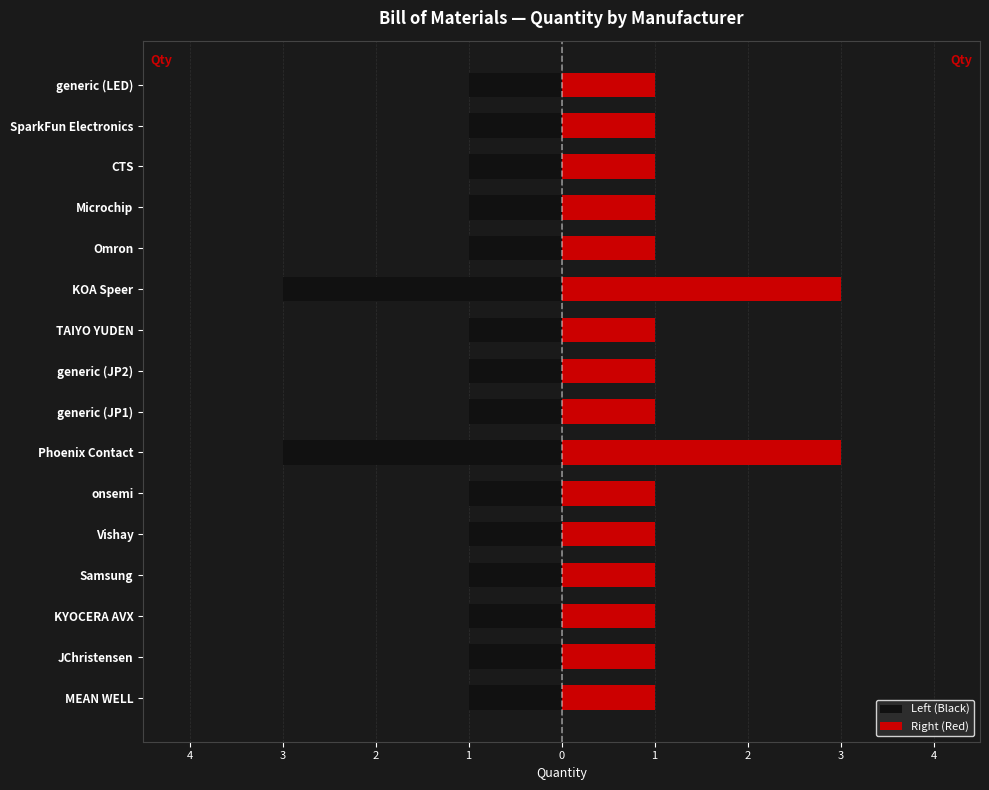

Between JChristensen and TAIYO YUDEN, which series saw the biggest shift?

Left (Black)